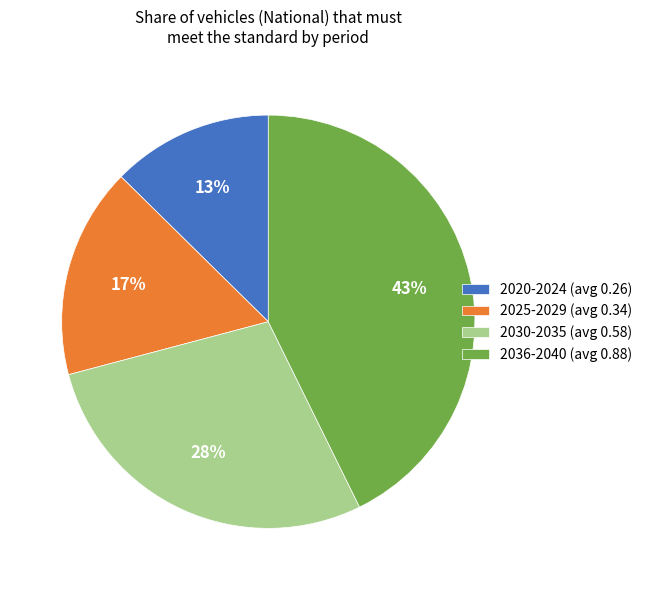

Is the sum of 2036-2040 (avg 0.88) and 2030-2035 (avg 0.58) greater than half?

Yes